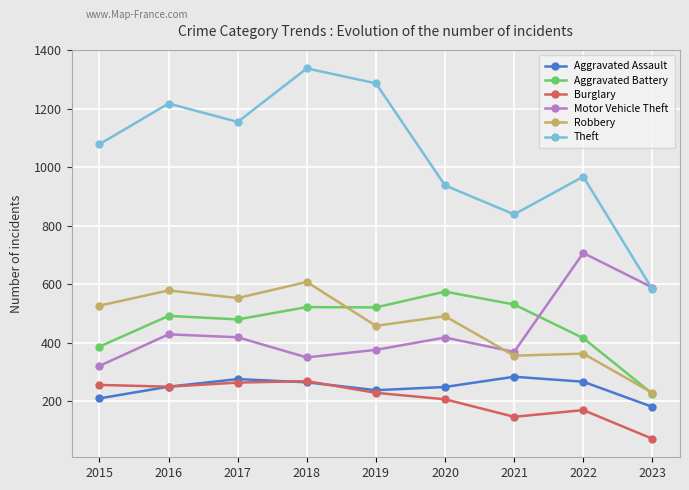

Which series has the largest range (max minus min)?

Theft